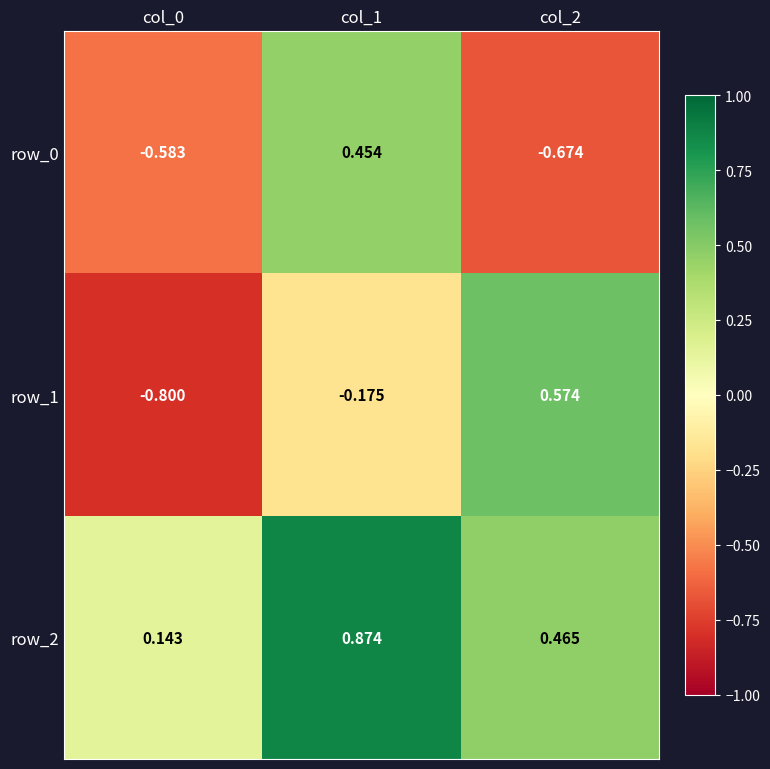

What is the sum of all row_1 values?

-0.4